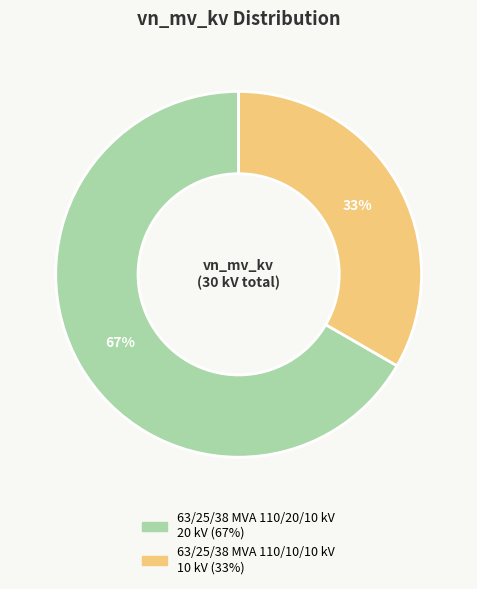

To the nearest percent, what portion does 63/25/38 MVA 110/10/10 kV represent?

33%